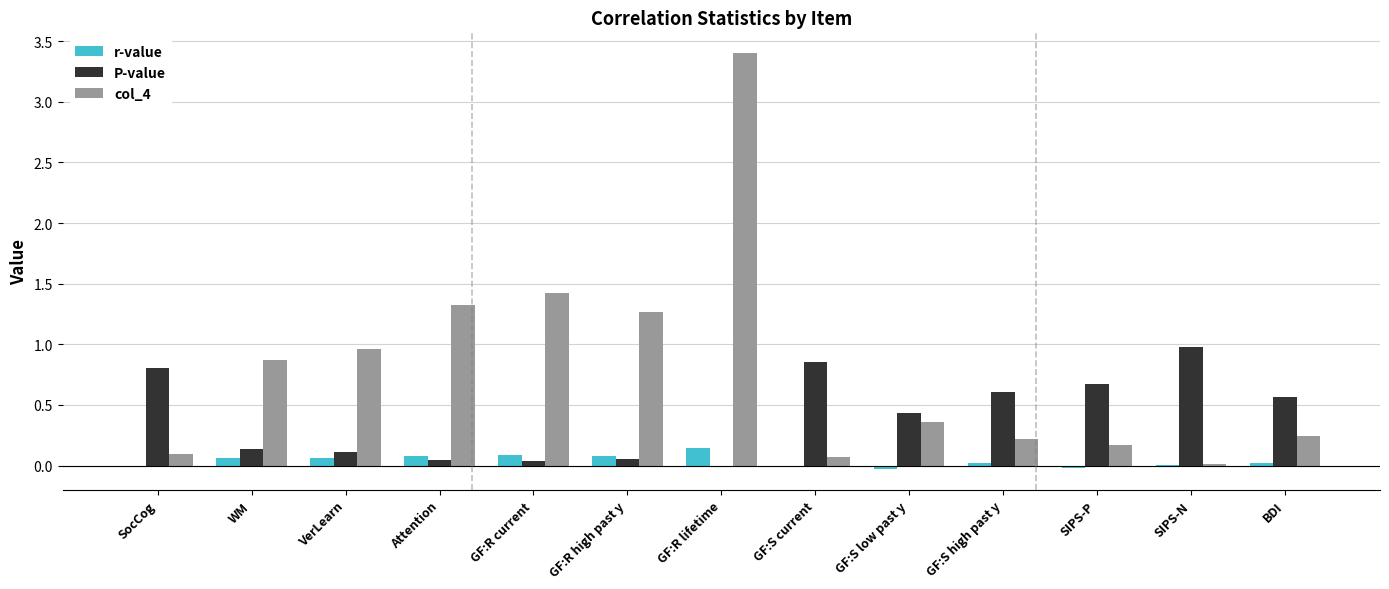

Which series has the largest total across all categories?

col_4